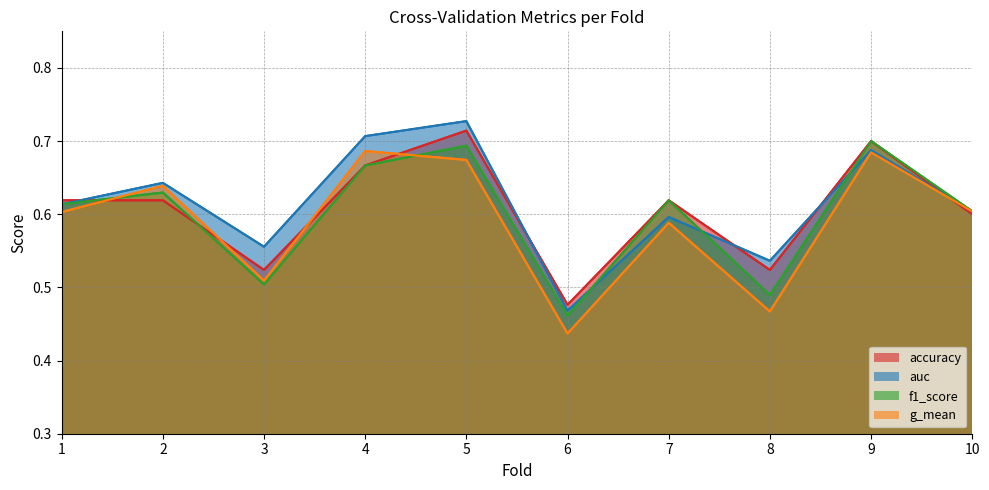

Where is accuracy nearest to the value 0?

6